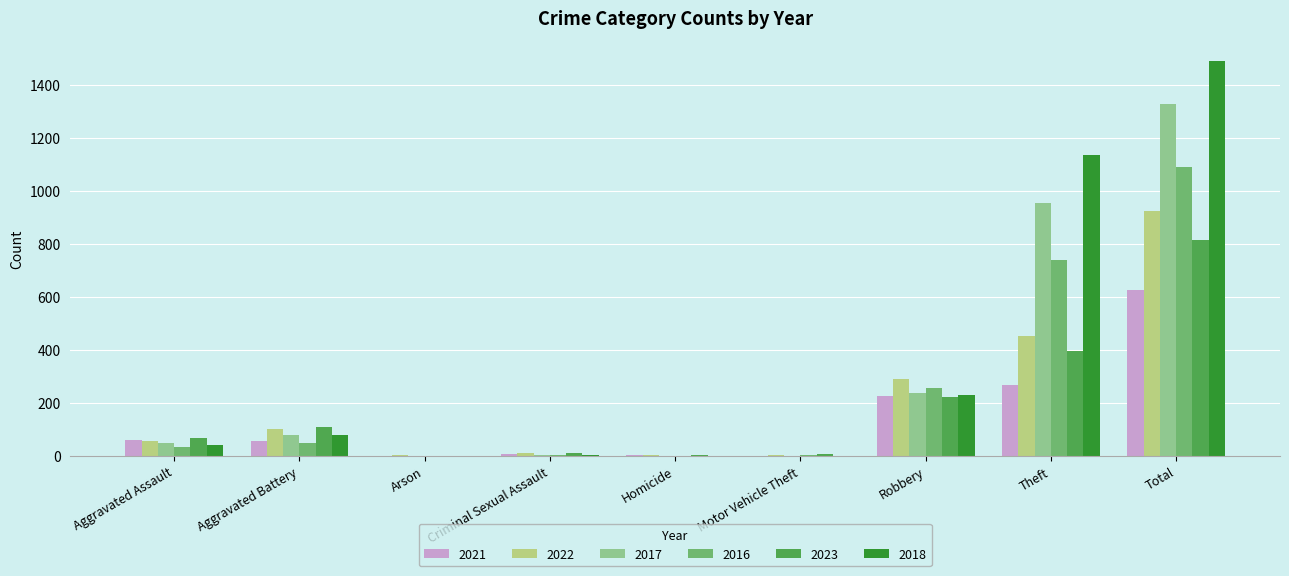

What is the total value across all series at Total?

6273